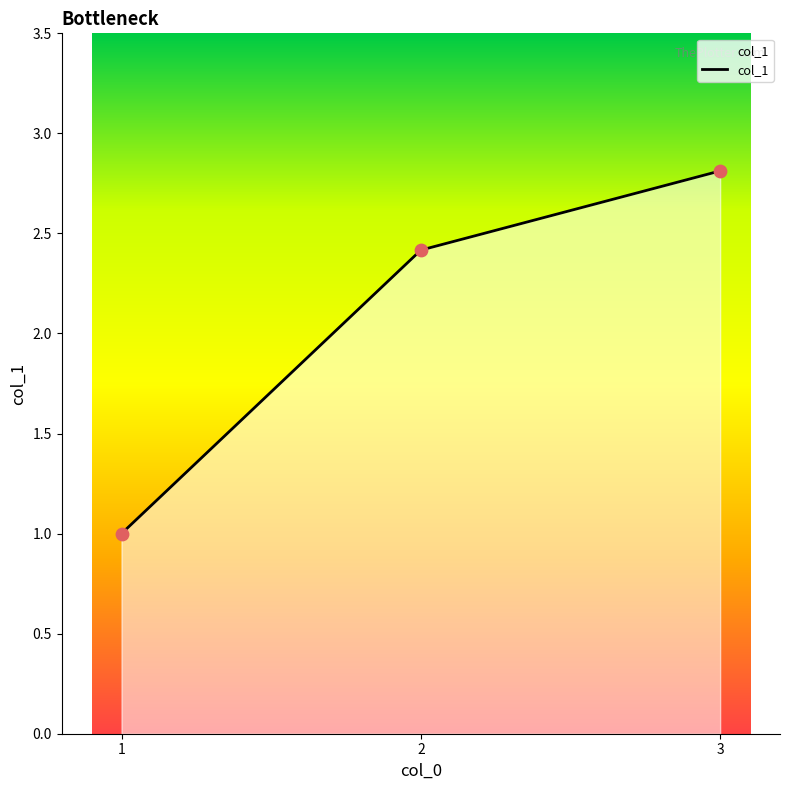

Which has a higher value, 3 or 2?

3